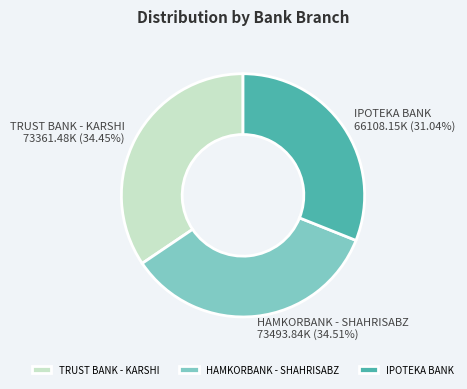

Combined, do TRUST BANK - KARSHI and IPOTEKA BANK account for over 50%?

Yes